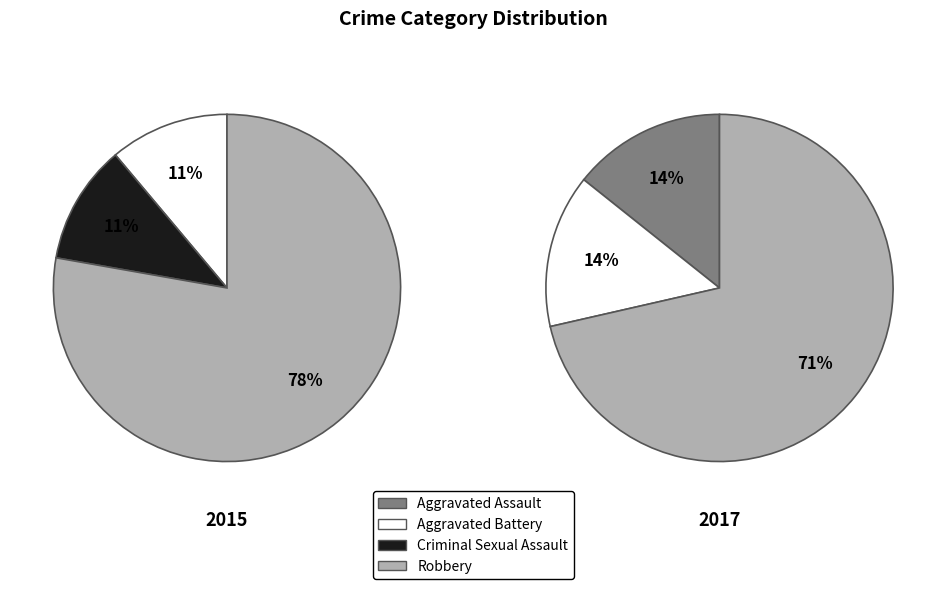

Rank the categories by value from lowest to highest.

Aggravated Assault, Aggravated Battery, Criminal Sexual Assault, Robbery